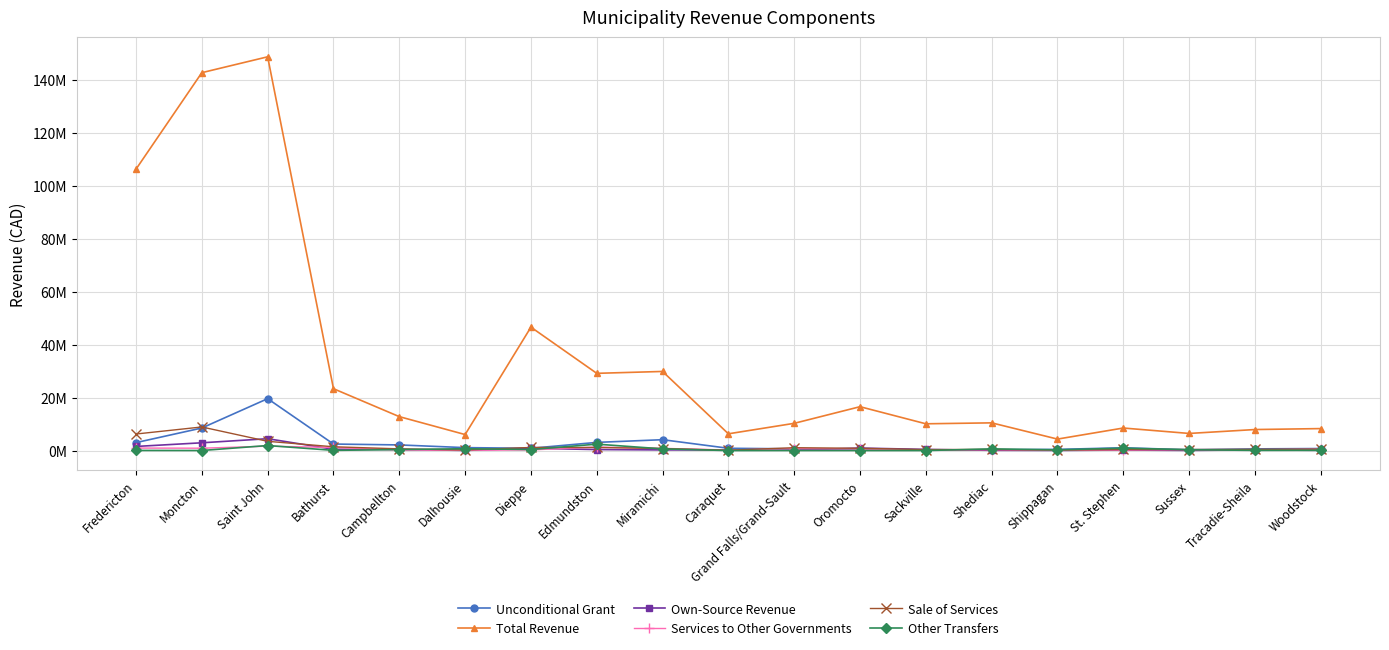

What is the difference between the Own-Source Revenue values at Tracadie-Sheila and Shediac?

158565